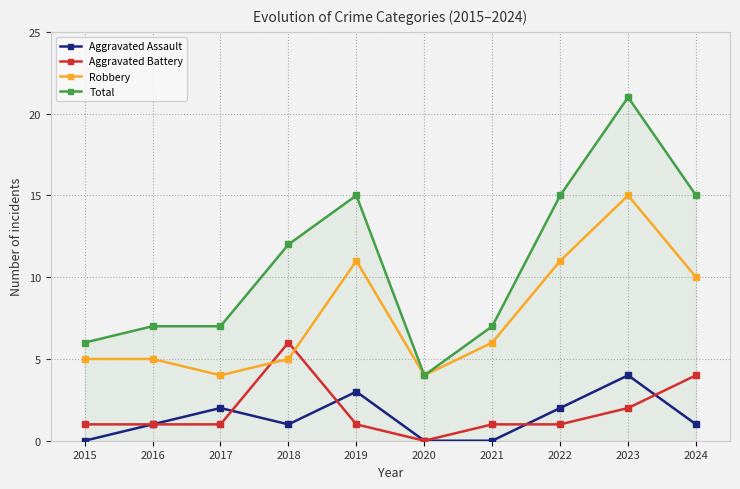

What is the difference between the Robbery values at 2020 and 2021?

2